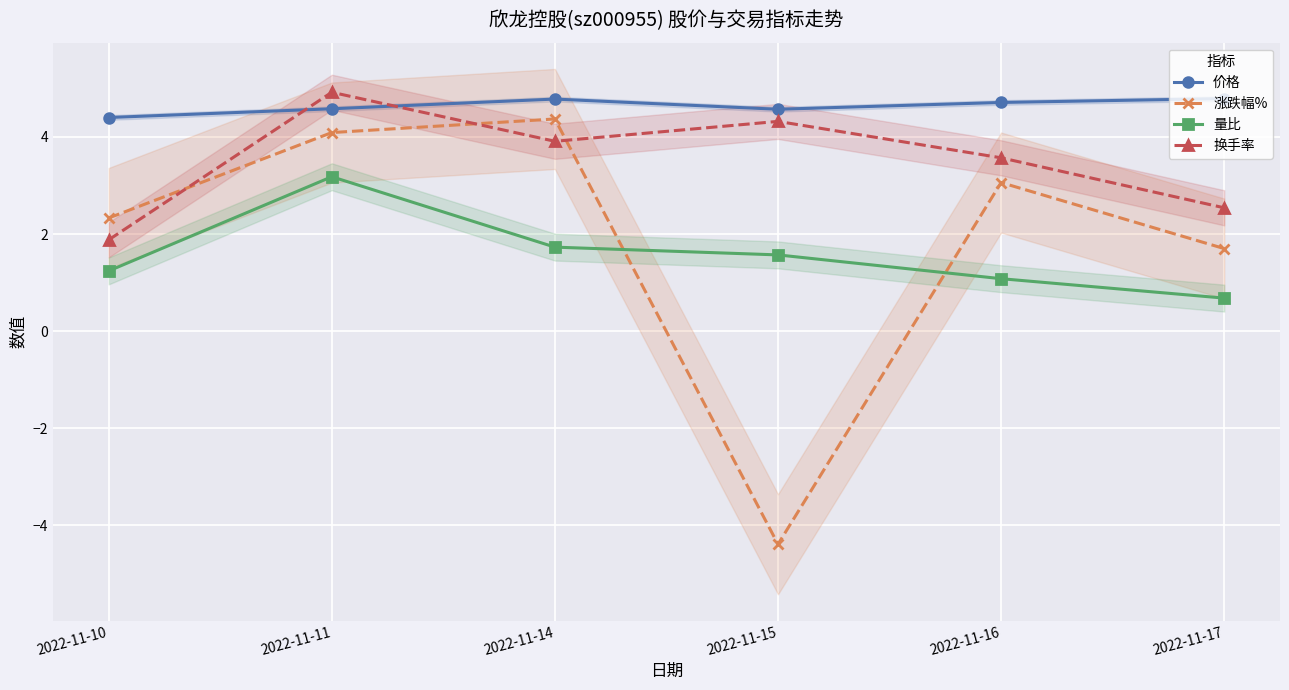

True or false: 价格 has a value of 7.6 at 2022-11-14.

False